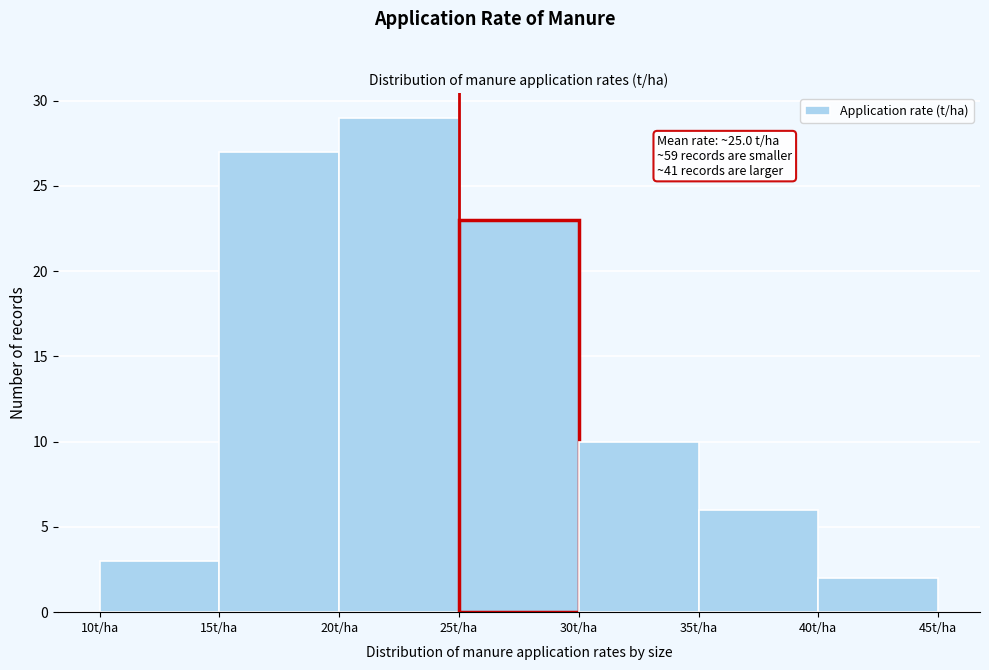

Over which range of the x-axis is the bar tallest?

20 to 25